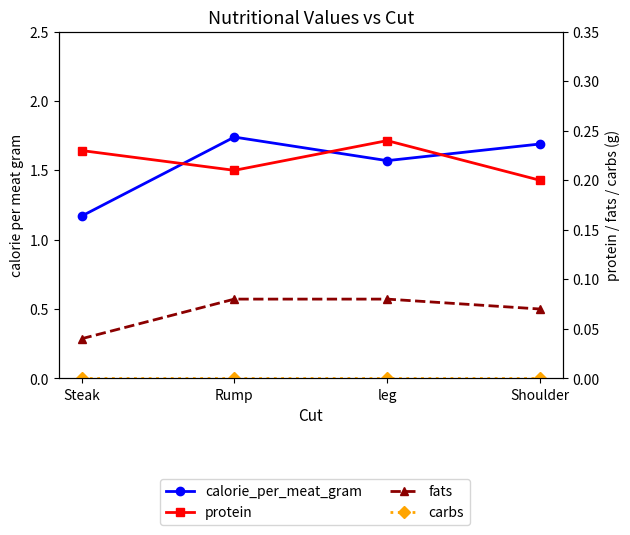

How many distinct data groups are displayed?

4